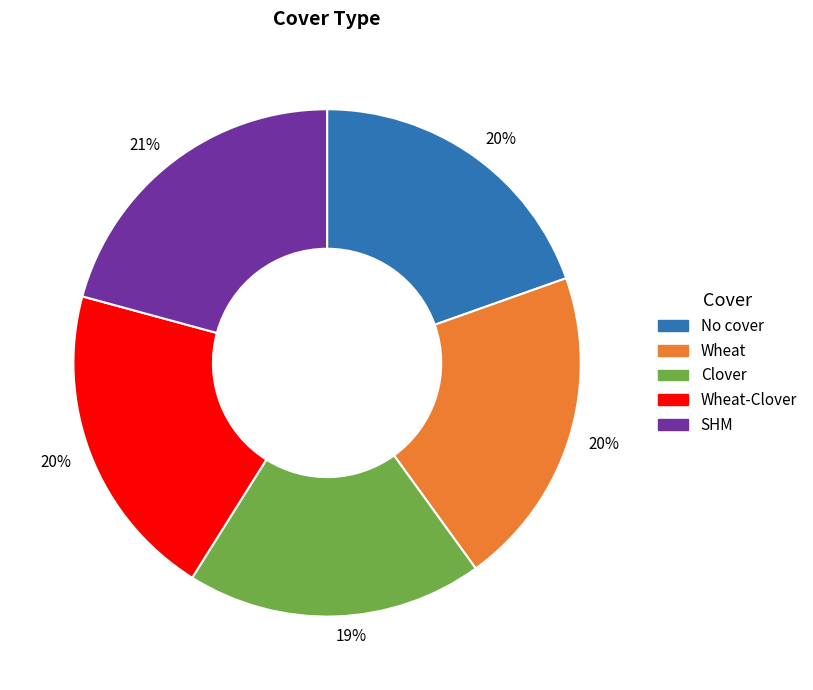

How many segments does this pie chart have?

5